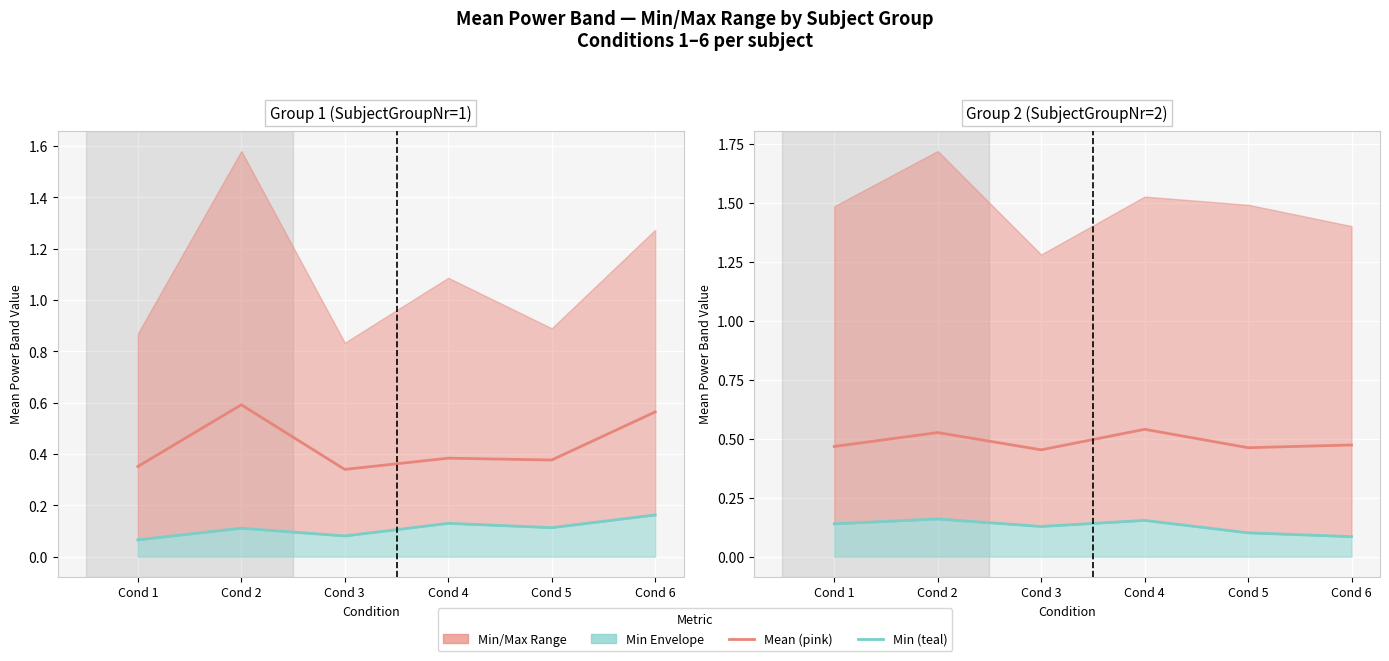

Where is the first local maximum for Mean across conditions?

Cond 2